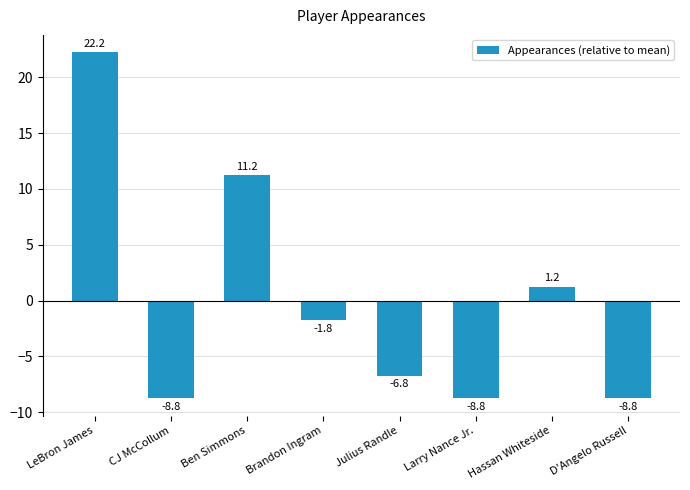

What is the change in value from Brandon Ingram to Larry Nance Jr.?

-7.0